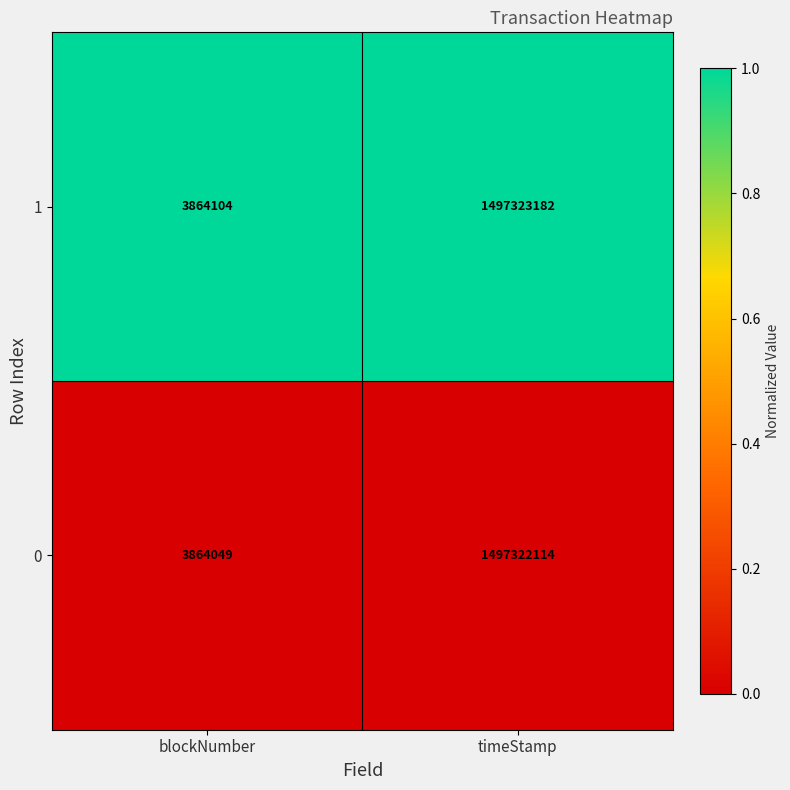

True or false: 1 has a value of 3864104 at blockNumber.

True